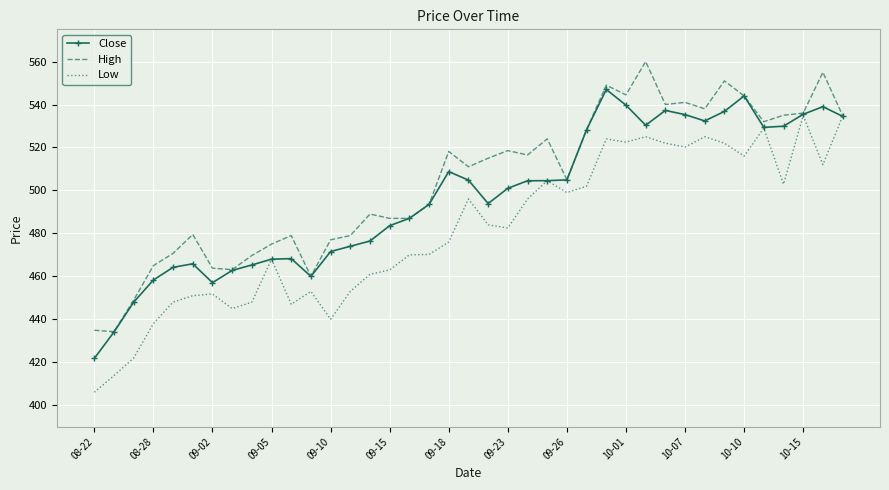

What is the minimum value for Close?

421.8